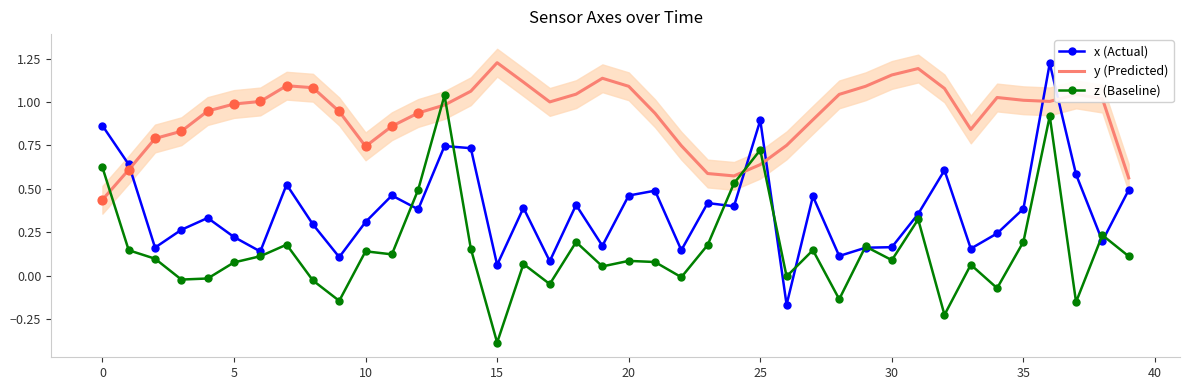

Is the value of y (Predicted) at 29 greater than the value of z (Baseline) at 36?

Yes